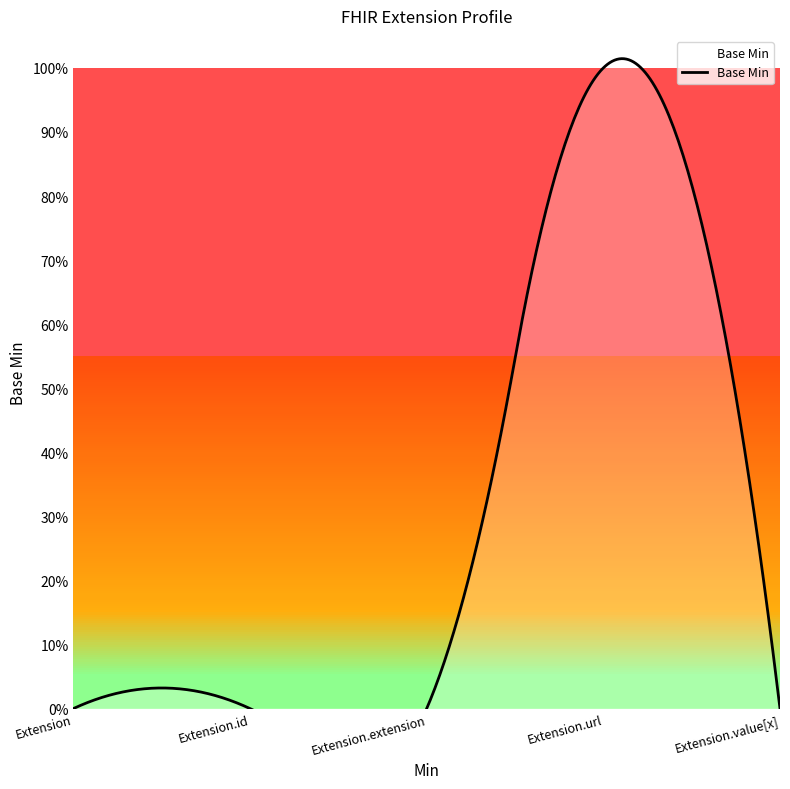

How many positive values are there?

1